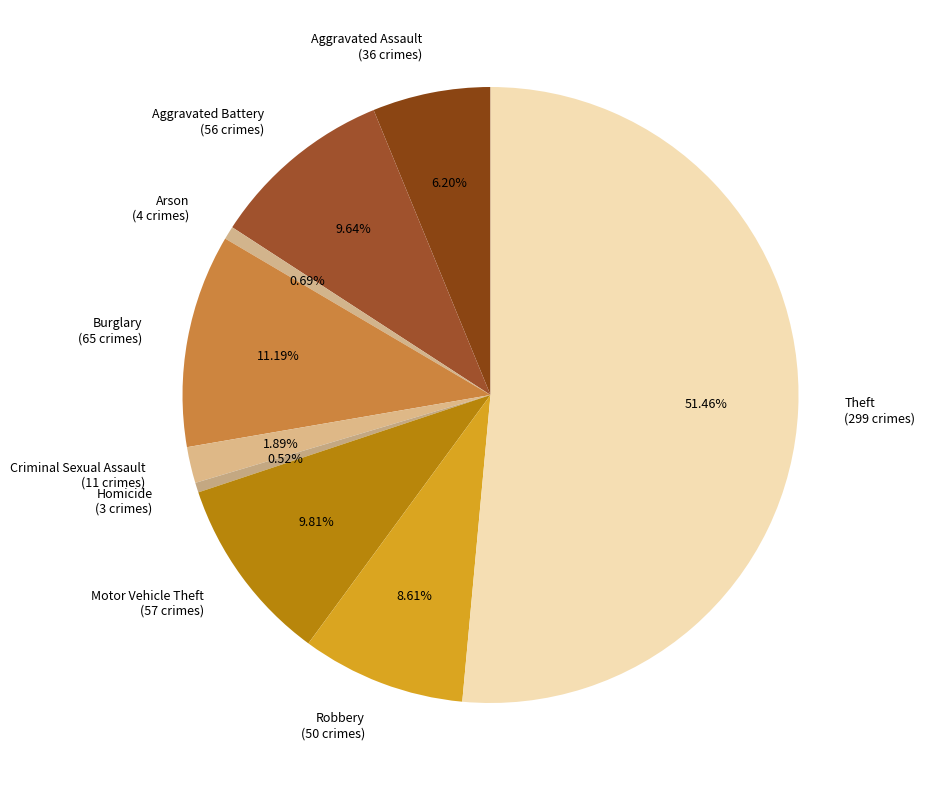

To the nearest percent, what percentage of the pie is Aggravated Battery?

10%